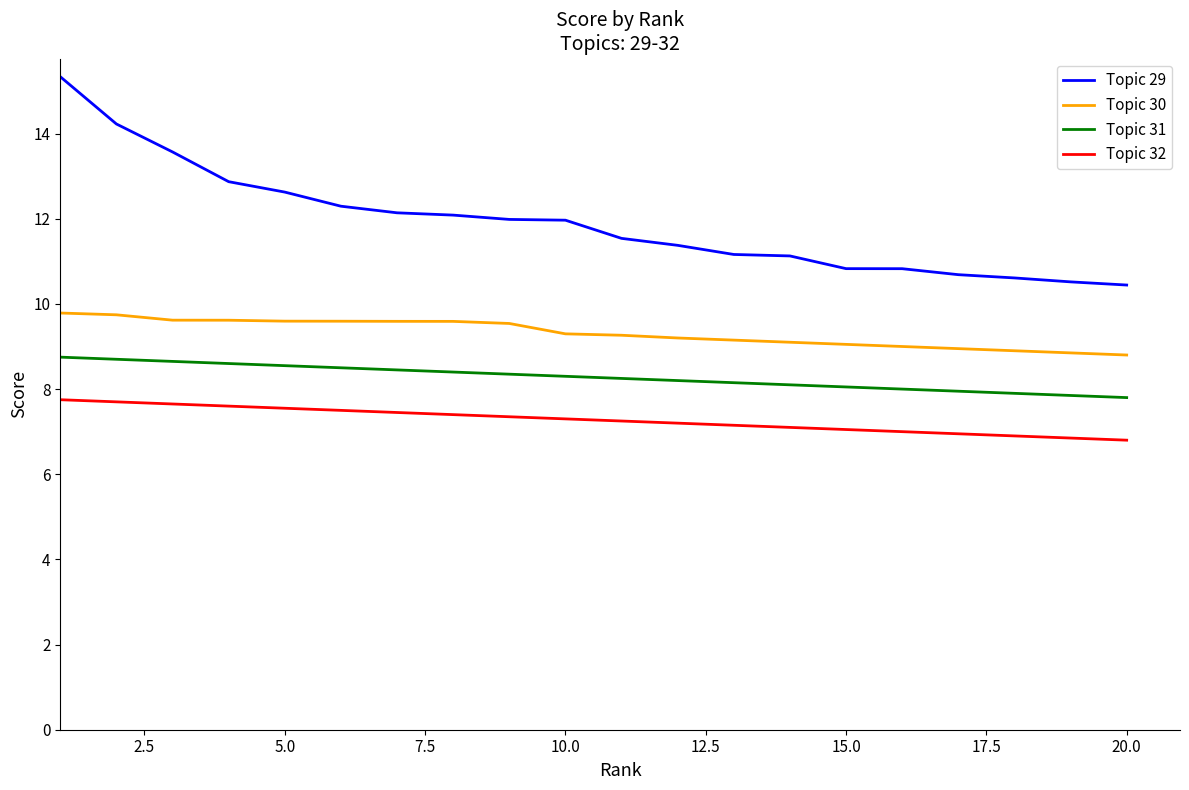

What are all the series names shown in the legend?

Topic 29, Topic 30, Topic 31, Topic 32